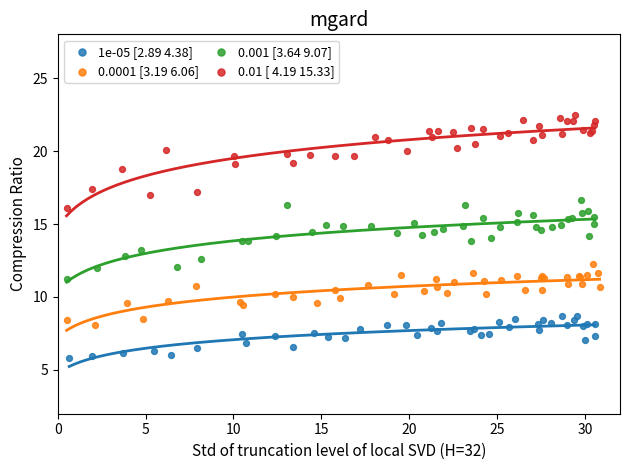

What are all the series names shown in the legend?

1e-05 [2.89 4.38], 0.0001 [3.19 6.06], 0.001 [3.64 9.07], 0.01 [ 4.19 15.33]